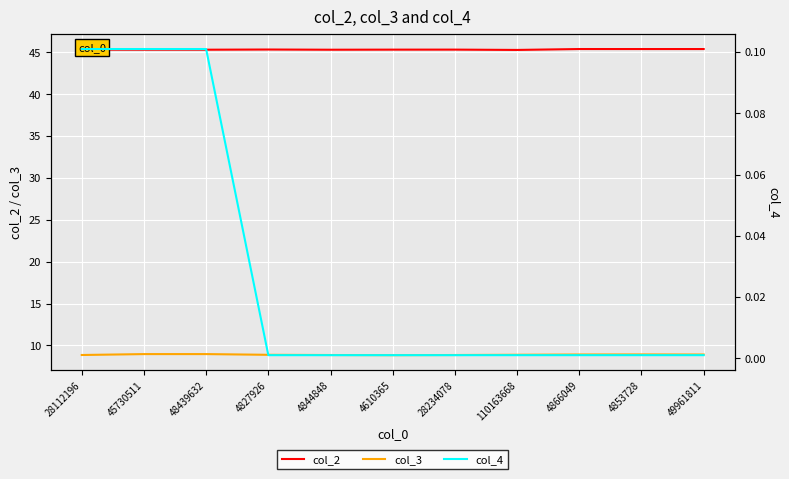

What position from the left is 4853728?

10